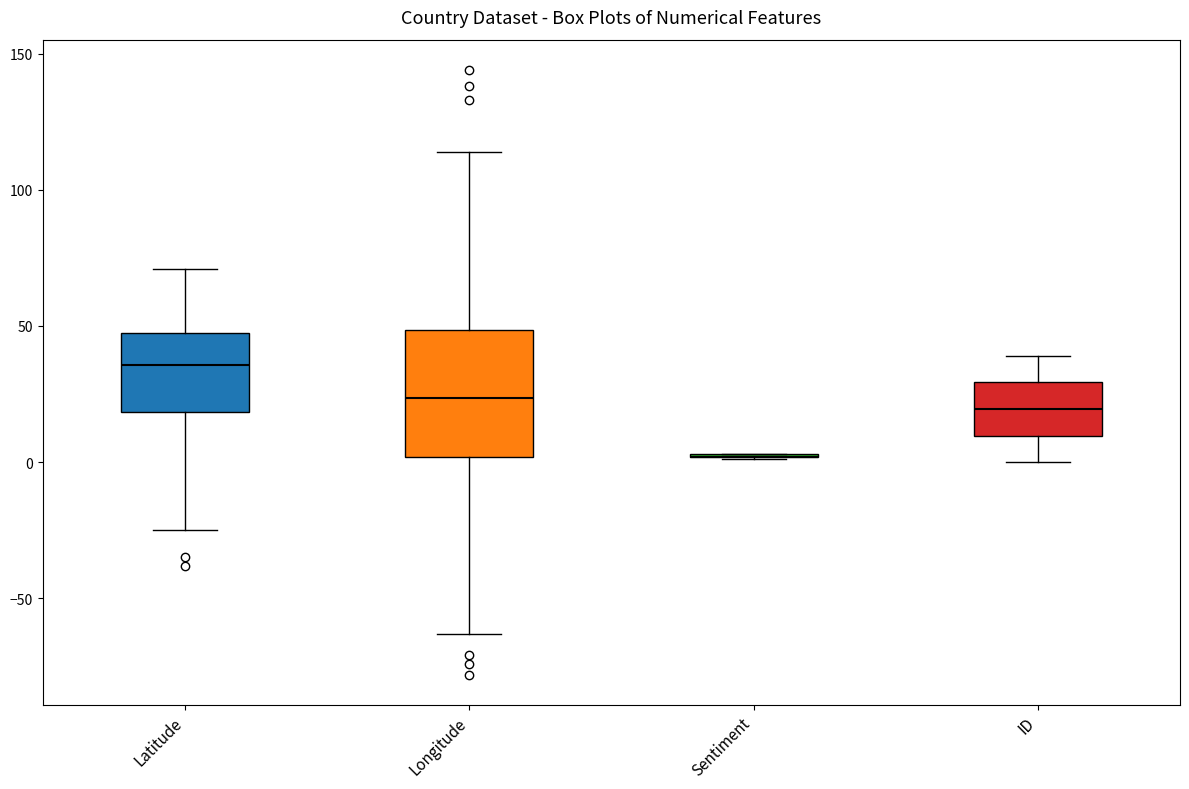

Where is the upper edge of the box for Latitude on the y-axis? The values are not printed on the chart, so give them approximately, as read against the axis.

50